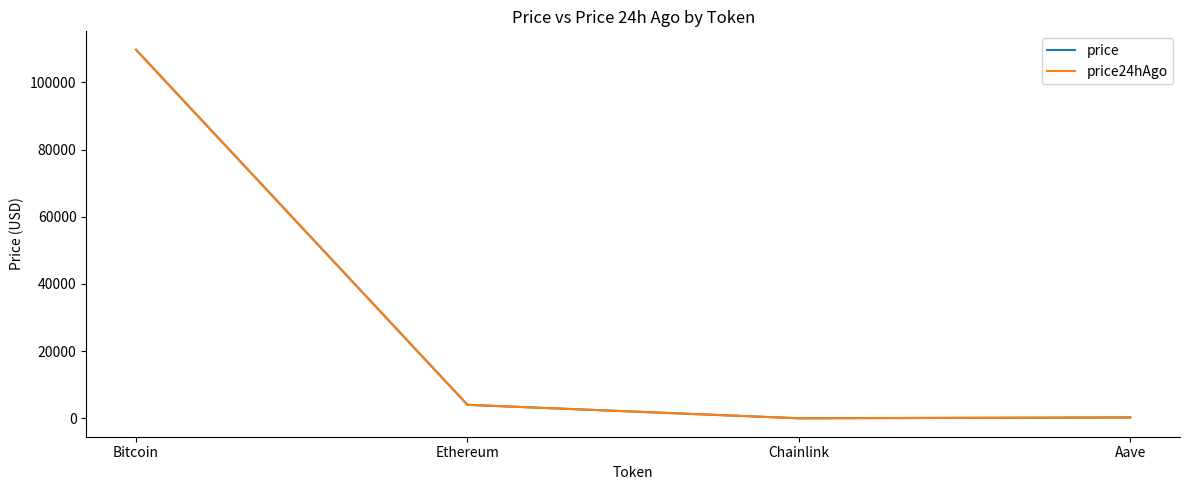

What is the highest value of the price24hAgo series?

109685.0